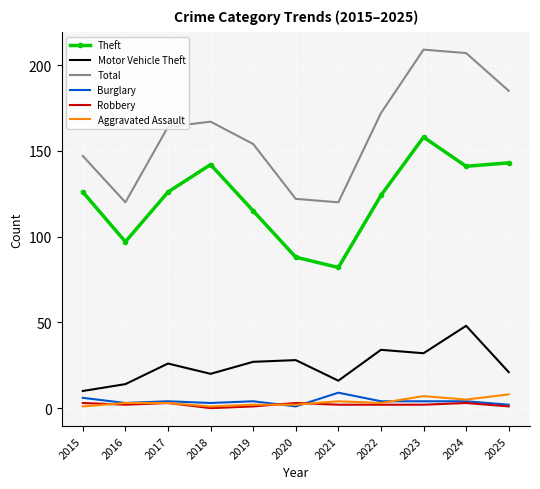

At how many categories does at least one series exceed 72?

11